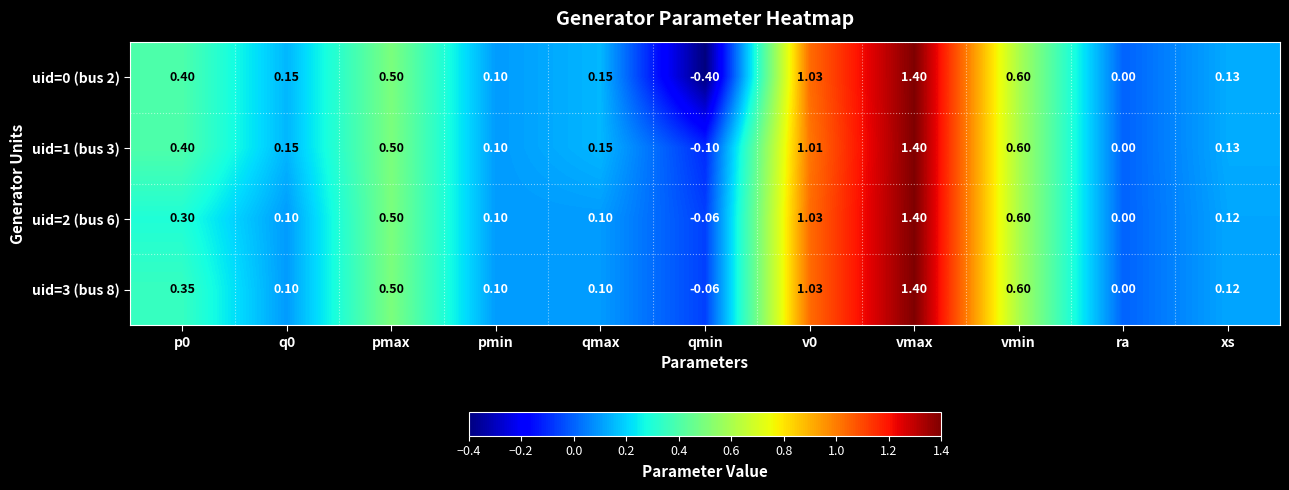

At which category does the chart reach its peak across all series?

vmax